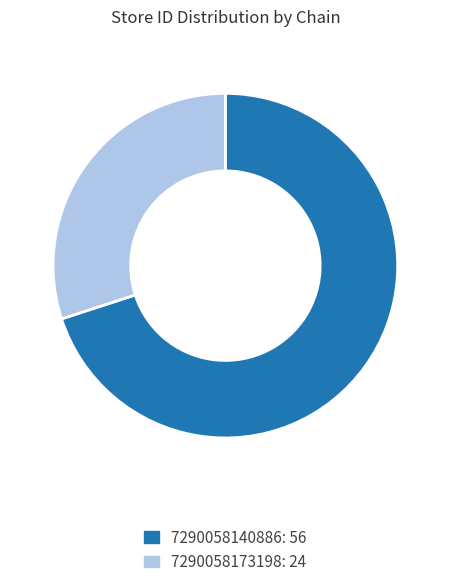

How many segments does this pie chart have?

2